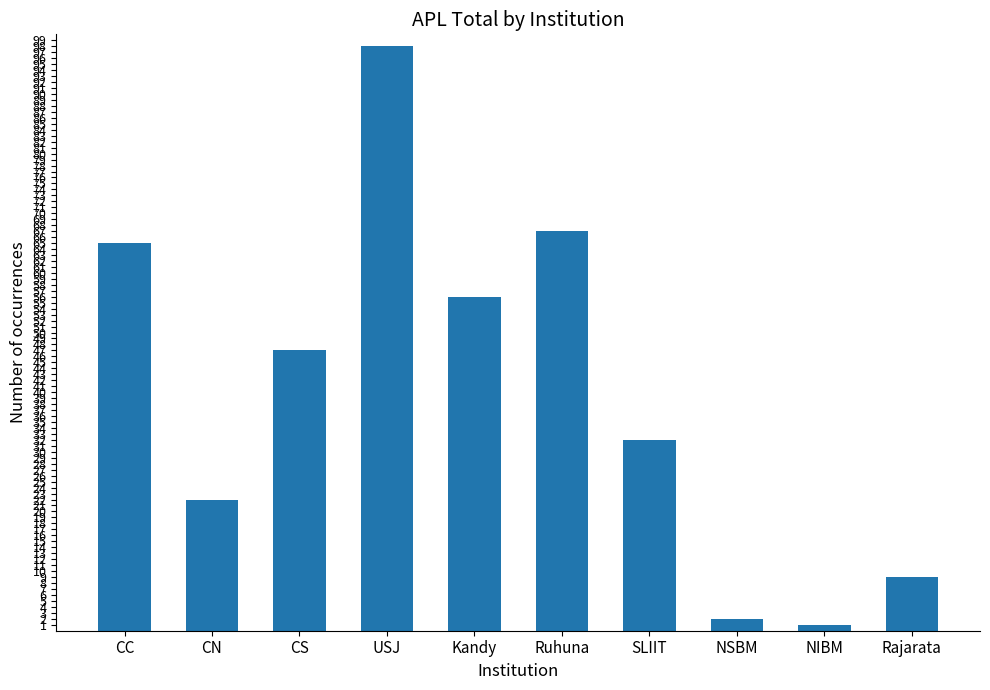

What is the minimum value shown in the chart?

1